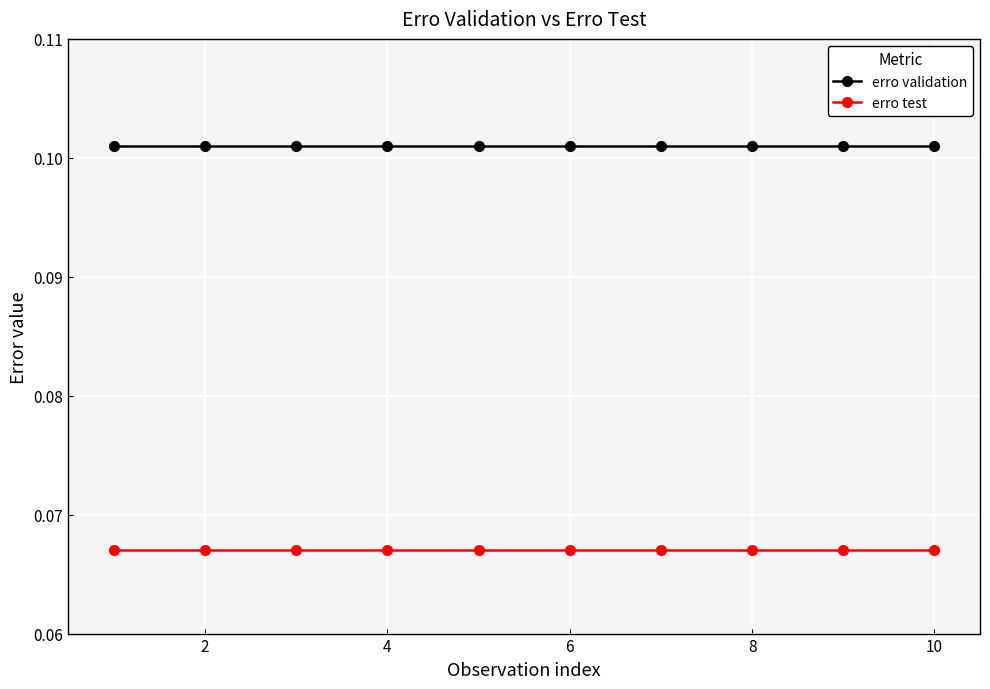

List the series in order of their peak value, lowest first.

erro test, erro validation